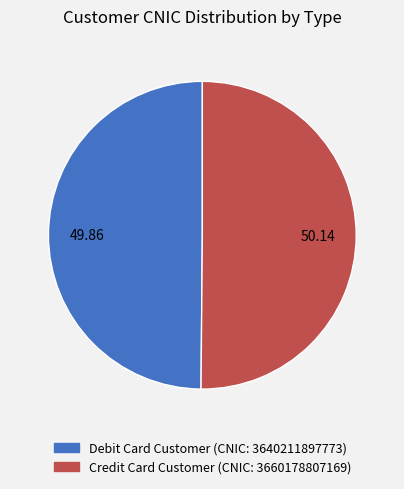

What is the ratio of the value at Debit Card Customer (CNIC: 3640211897773) to the value at Credit Card Customer (CNIC: 3660178807169)?

1.0